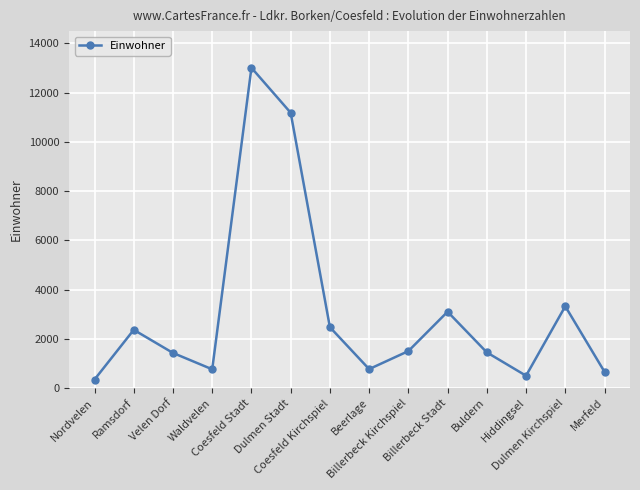

What is the value of the 6th point from the left?

11183